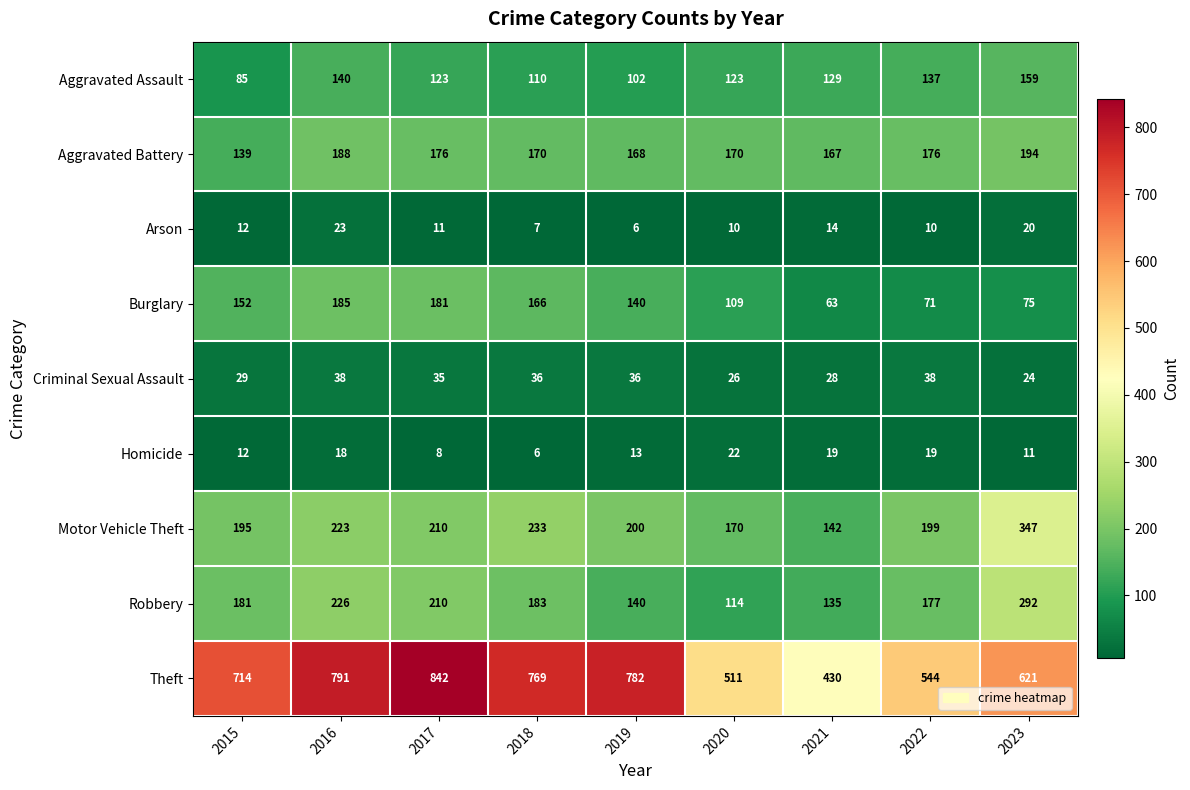

Which series has the largest total across all categories?

Theft